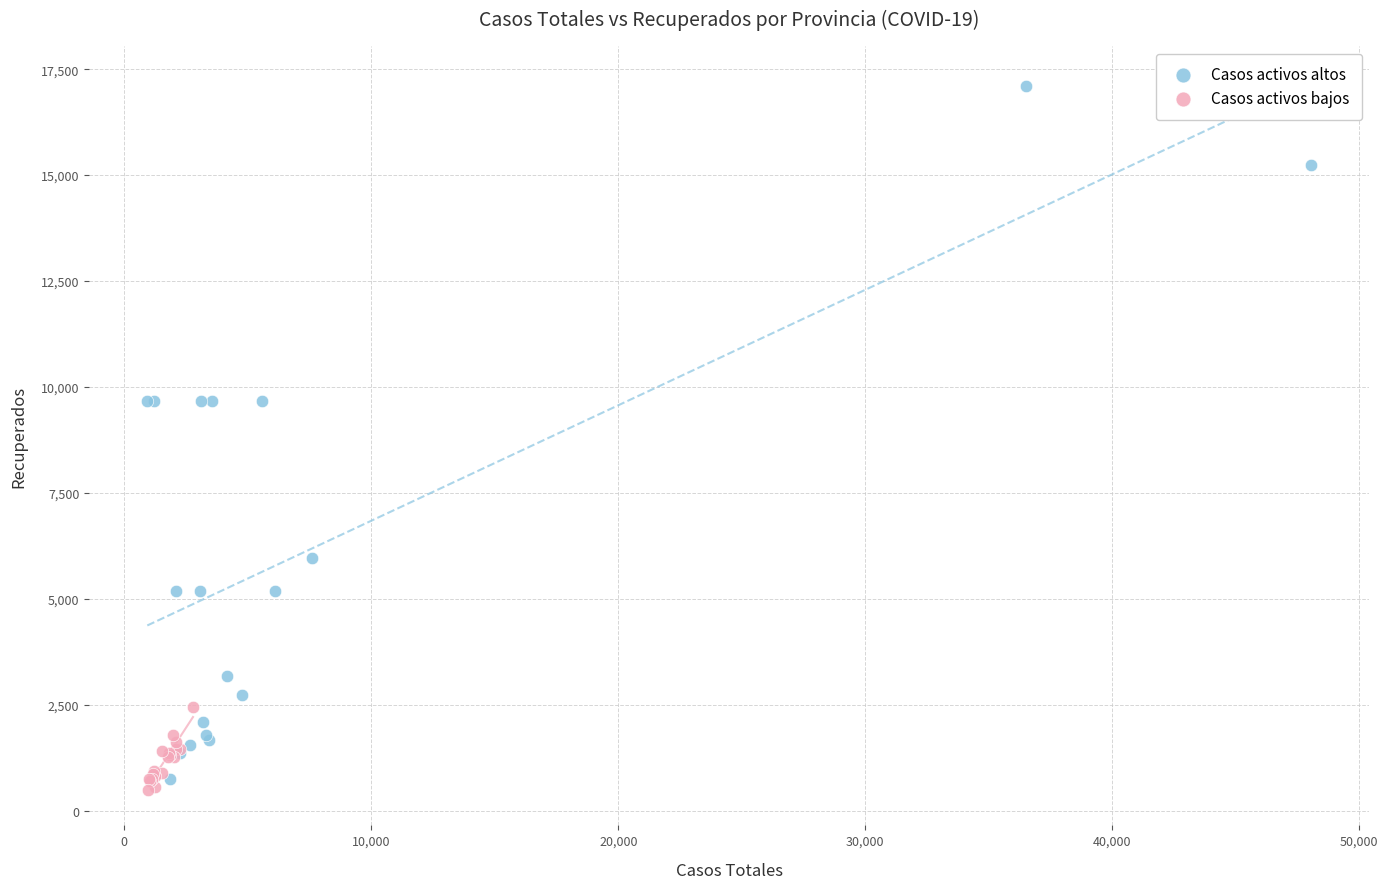

Which series has the largest Y range (max minus min)?

Casos activos altos